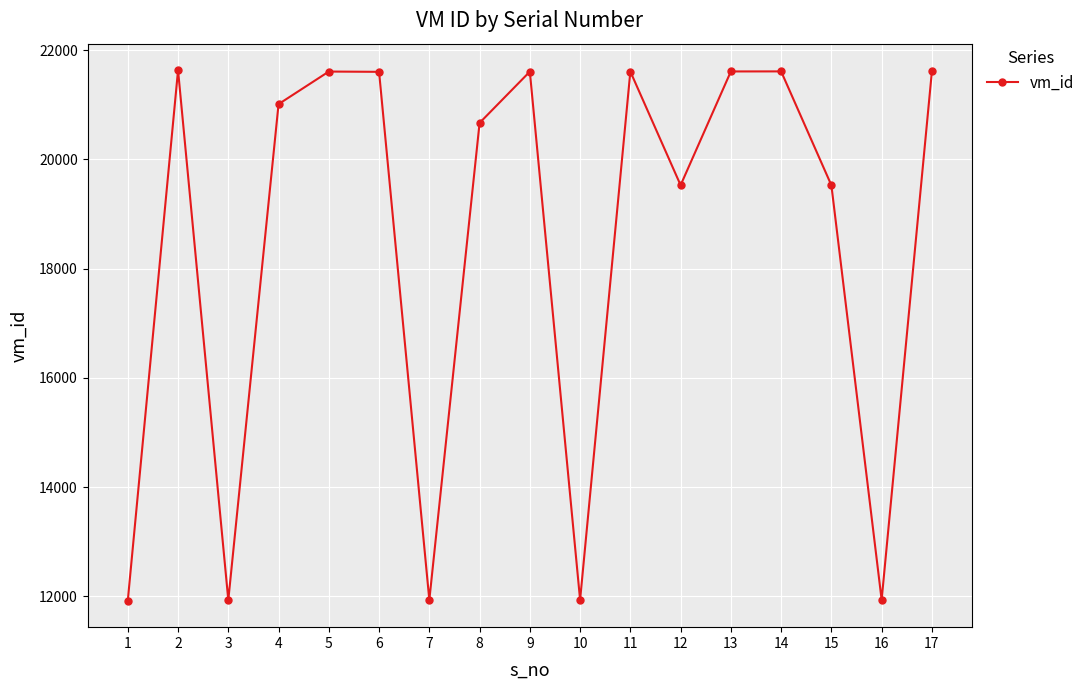

What is the approximate value at 13, to the nearest 50?

21600